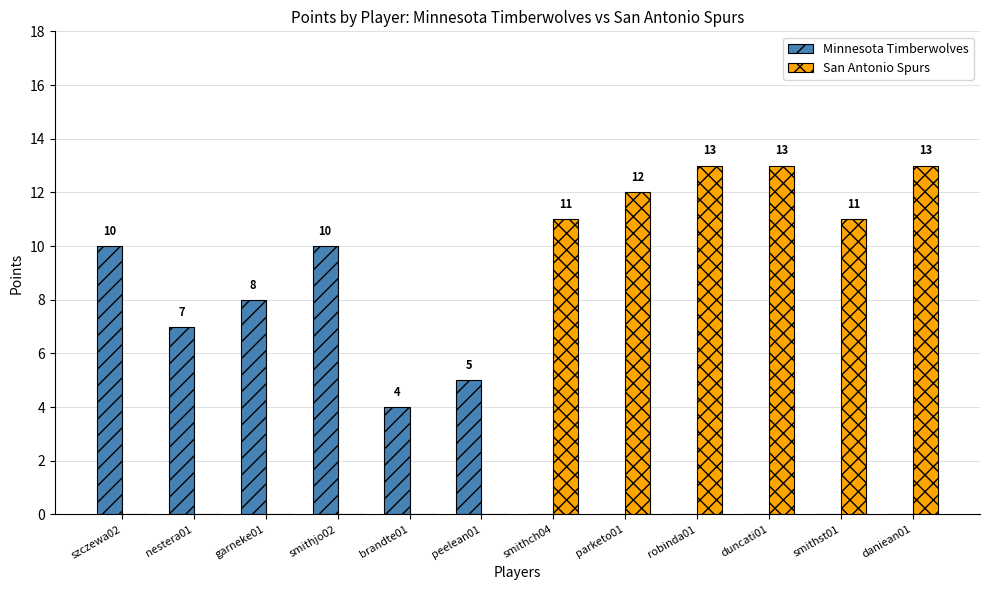

What is the total value across all series at smithch04?

11